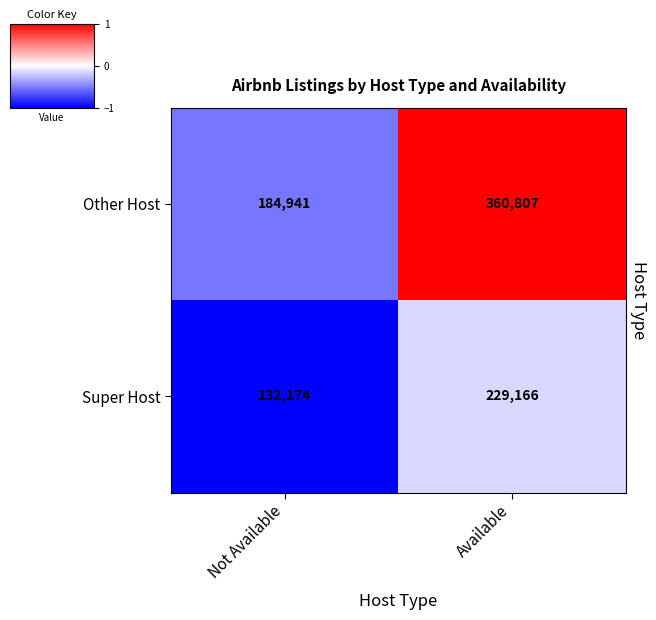

What is the difference between the Super Host values at Available and Not Available?

96992